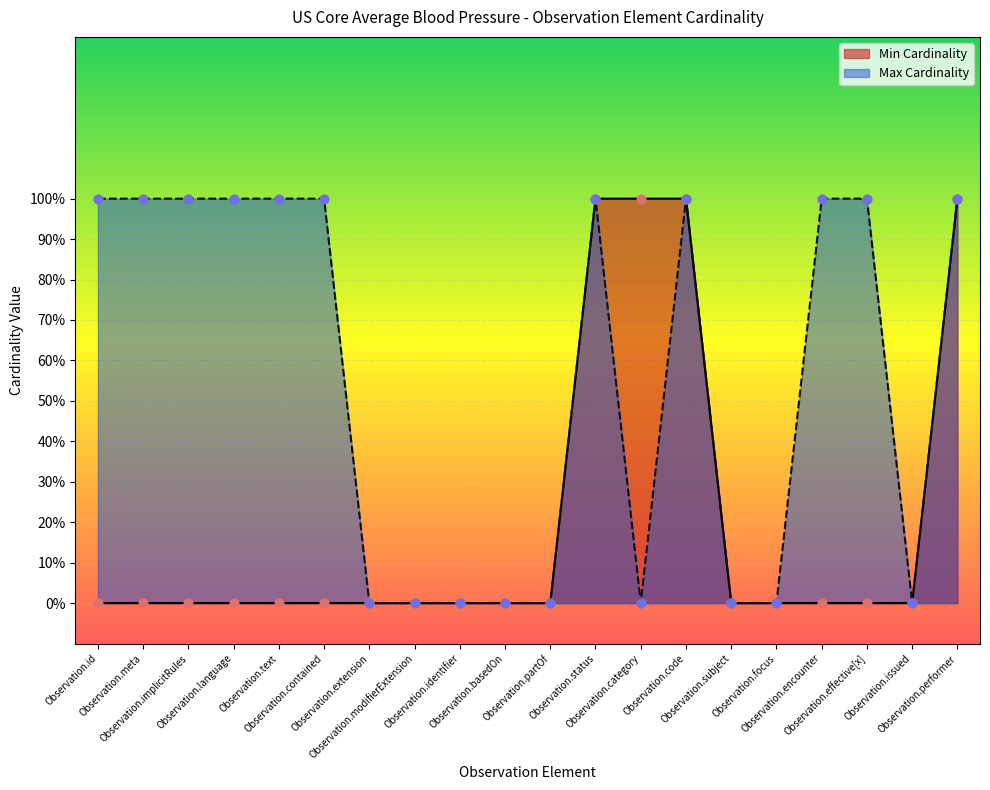

Which series has the largest total across all categories?

Max Cardinality